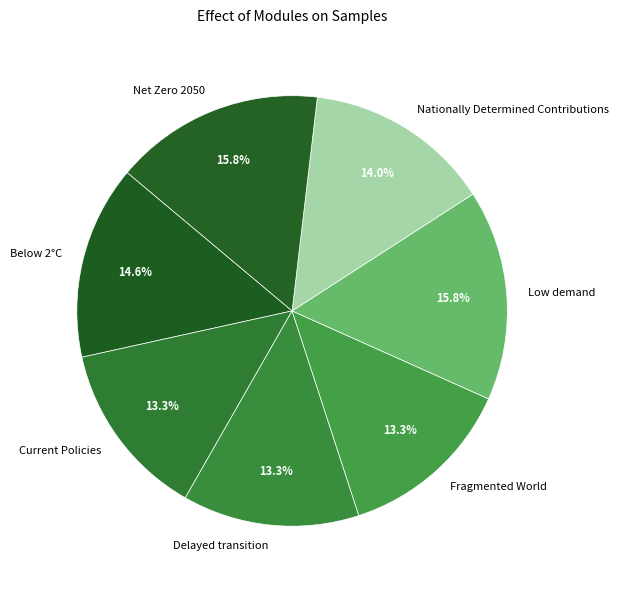

Is it true that Nationally Determined Contributions is 28% of the pie?

False